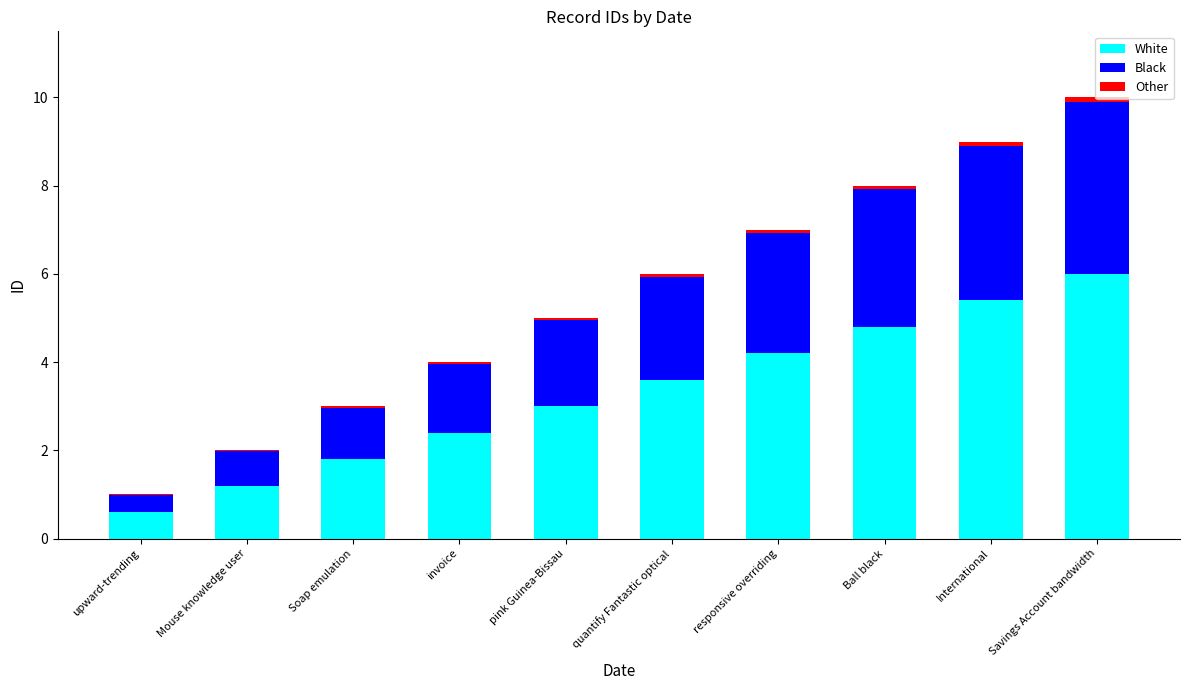

At which category is the sum across all series the highest?

Savings Account bandwidth